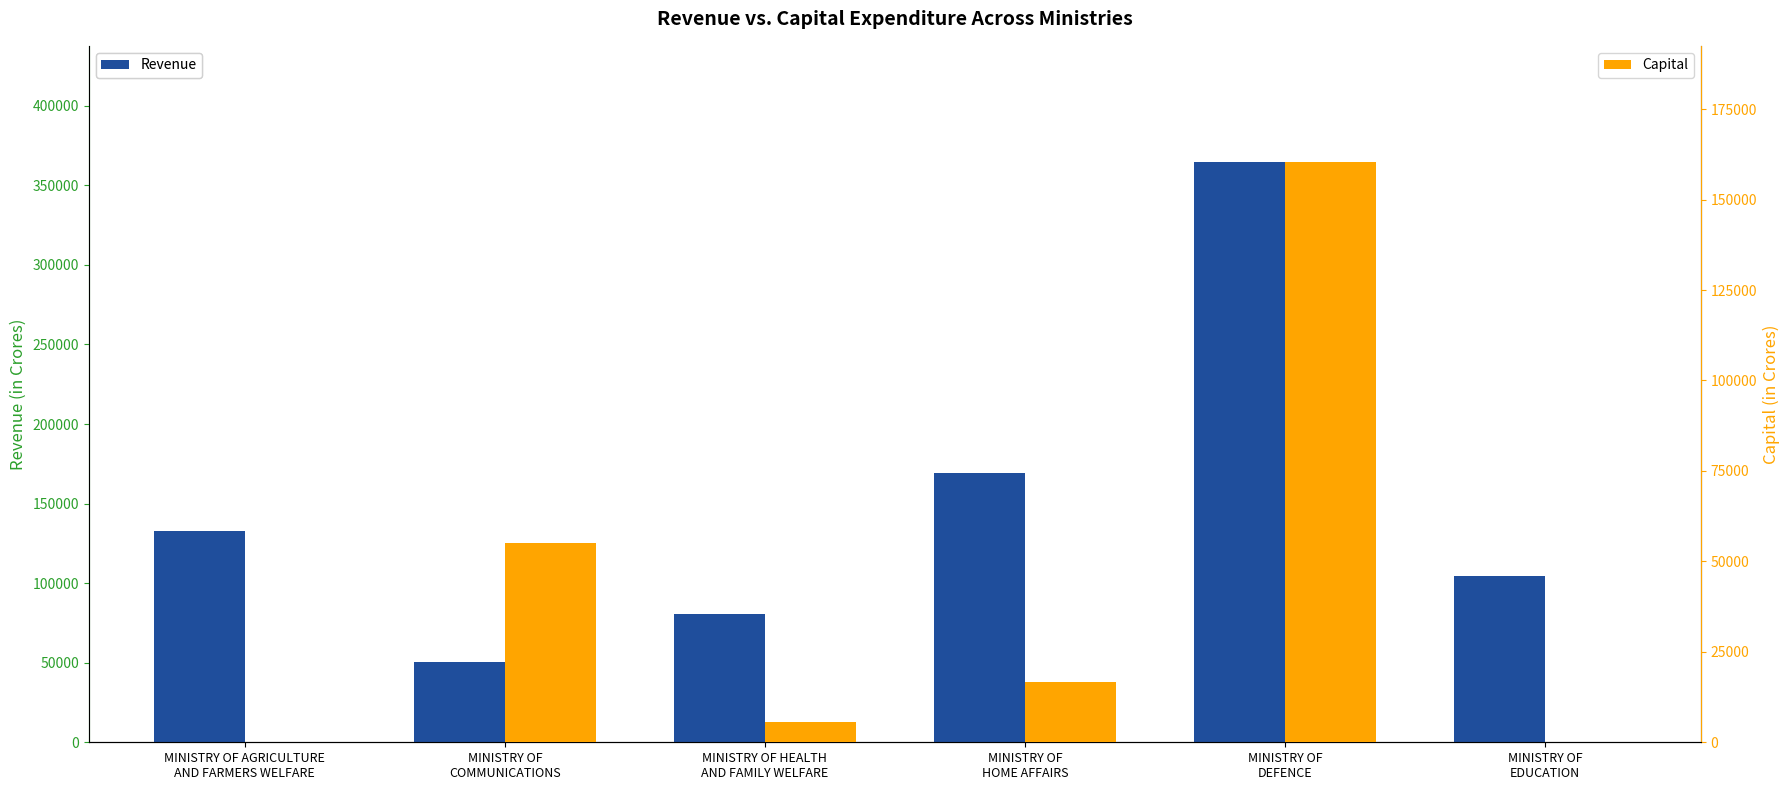

Reading left to right, extract all data points from this chart.

Revenue: 132474.4	50367.8	80568.1	169023.3	364746.5	104259.7
Capital: 39.2	55039.0	5632.6	16753.2	160419.6	18.0